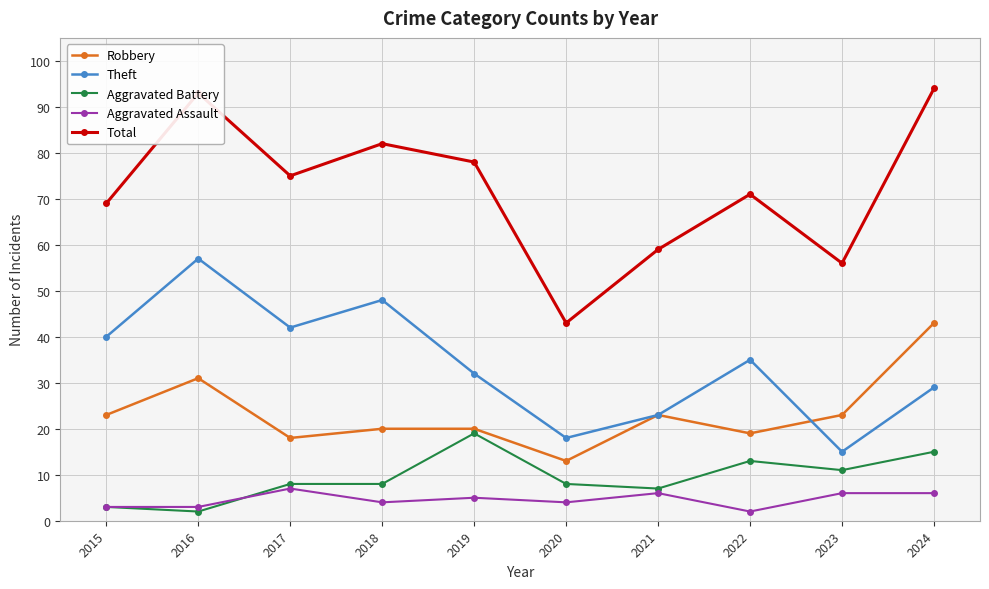

List the labels in order of Theft value, largest first.

2016, 2018, 2017, 2015, 2022, 2019, 2024, 2021, 2020, 2023